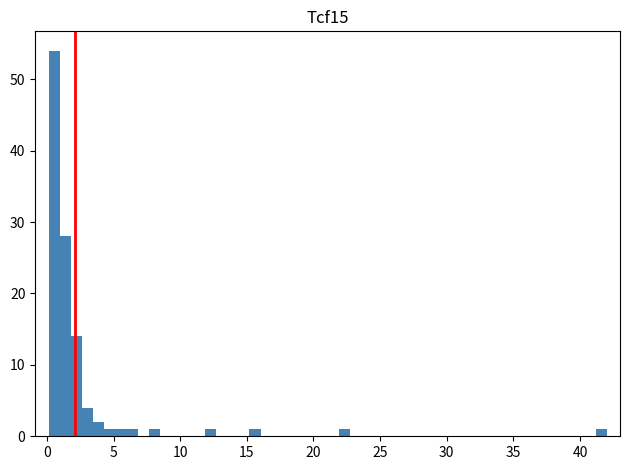

Around what value on the x-axis is the tallest bar? Give the approximate position of its centre, as read against the axis.

0.5